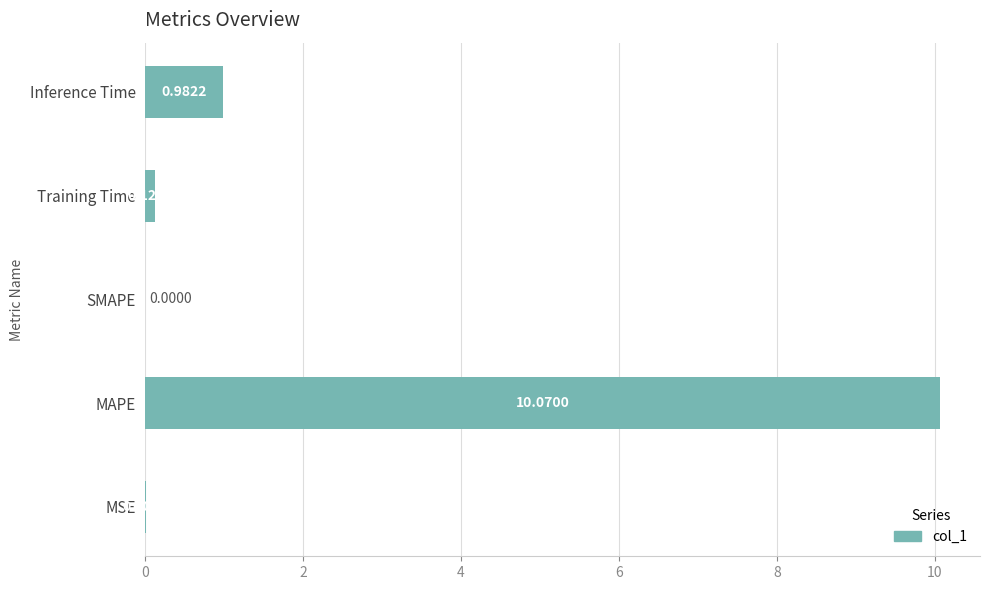

At which category does the chart reach its peak across all series?

MAPE